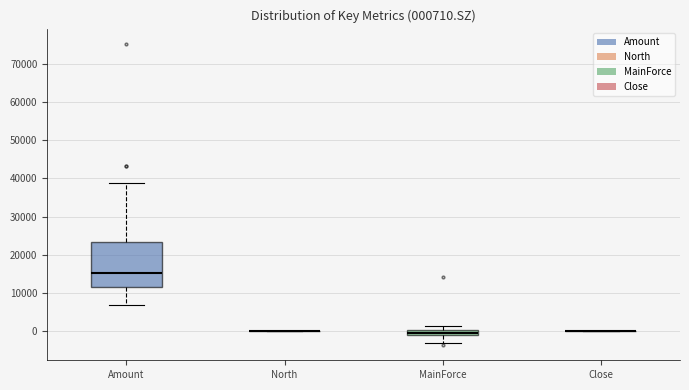

Comparing the boxes themselves (not the whiskers), which one is the tallest?

Amount